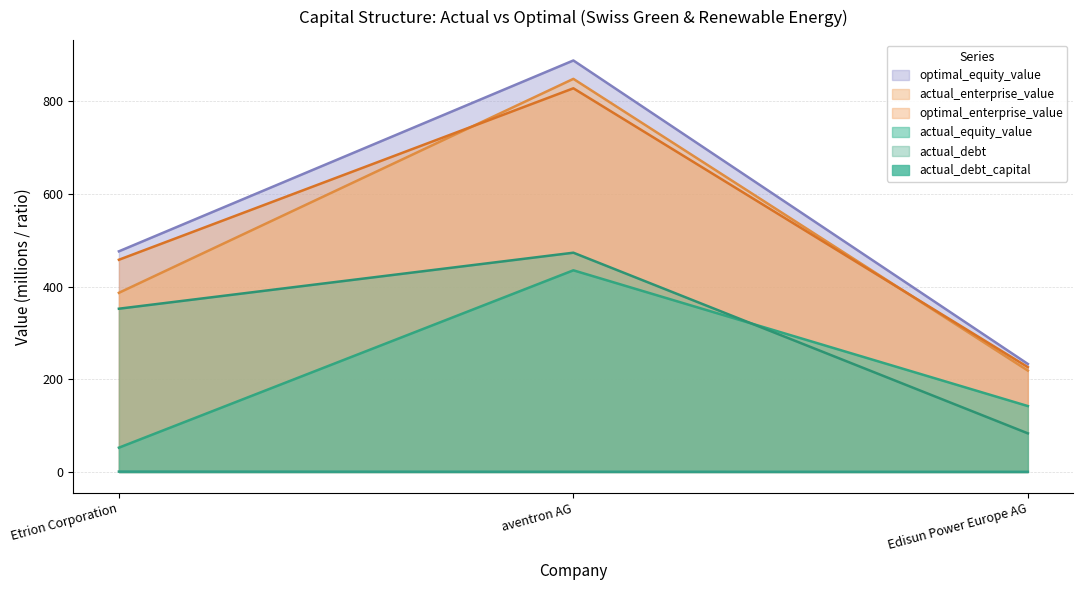

What are all the series names shown in the legend?

actual_debt_capital, actual_equity_value, optimal_equity_value, actual_enterprise_value, optimal_enterprise_value, actual_debt